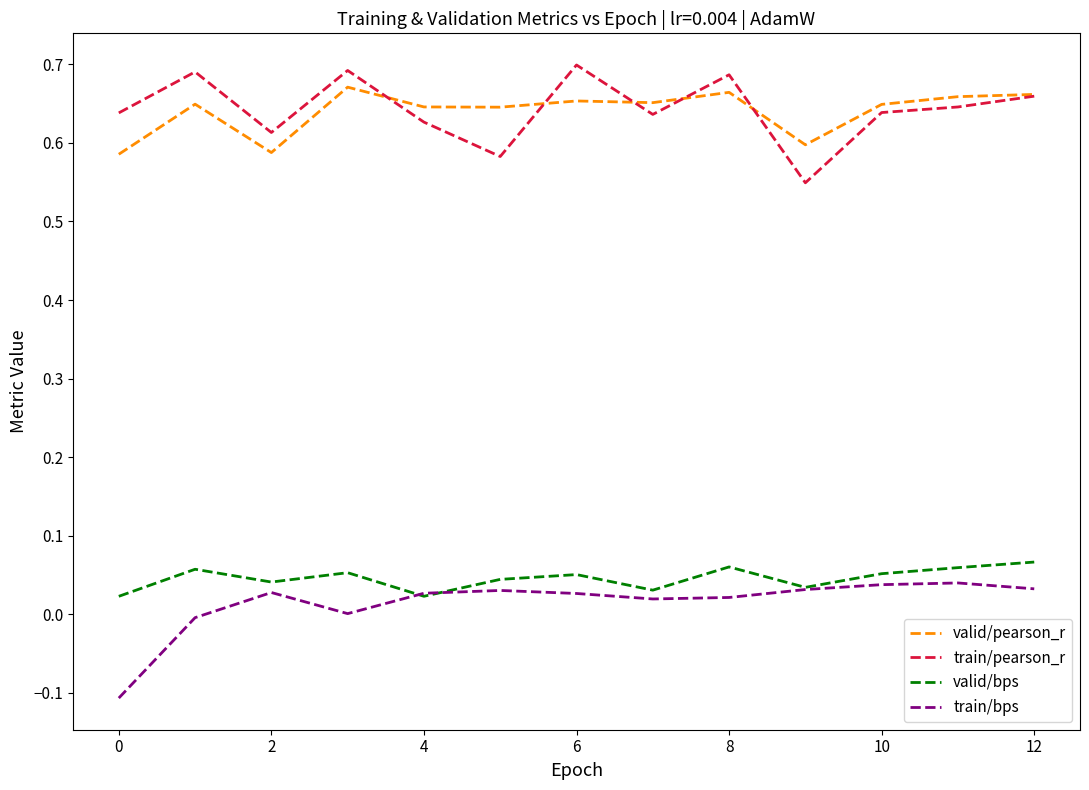

True or false: valid/pearson_r and valid/bps intersect in this chart.

False